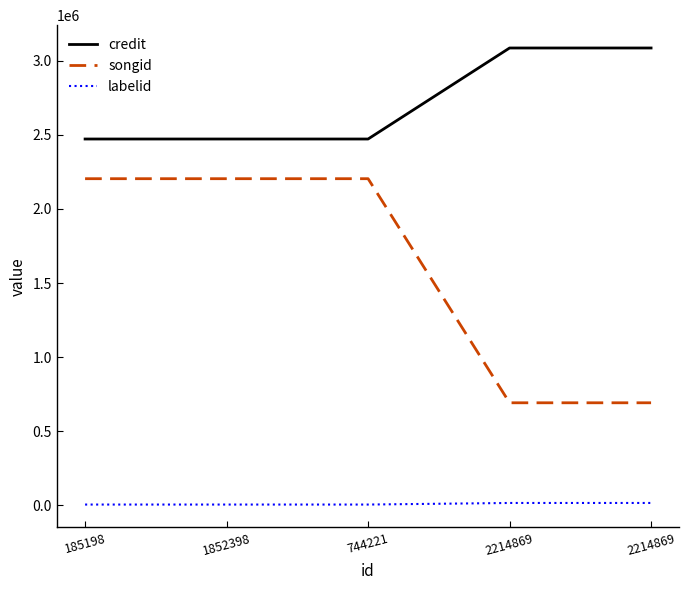

What are all the series names shown in the legend?

credit, songid, labelid